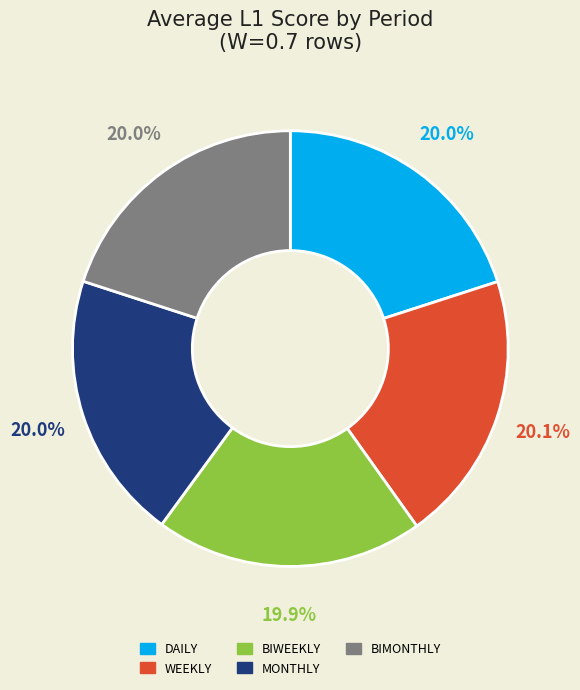

Is there any slice that represents more than half of the pie?

No